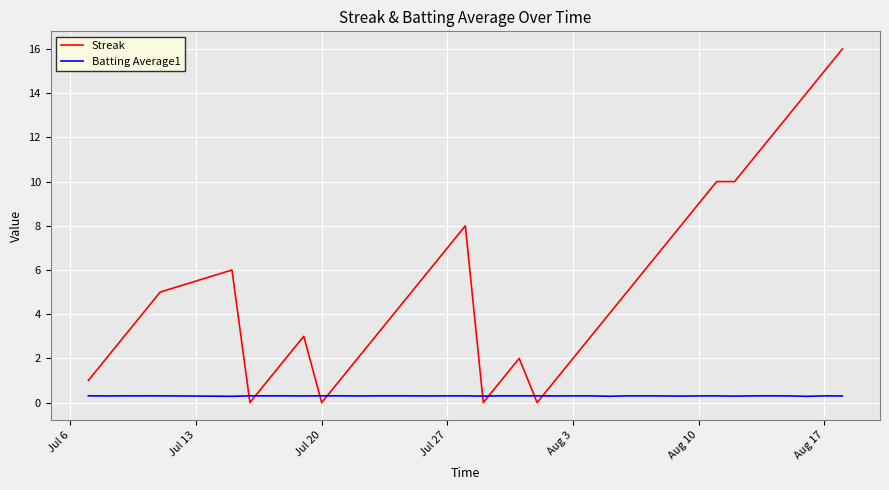

What is the difference between the maximum and minimum values in the Streak series?

16.0